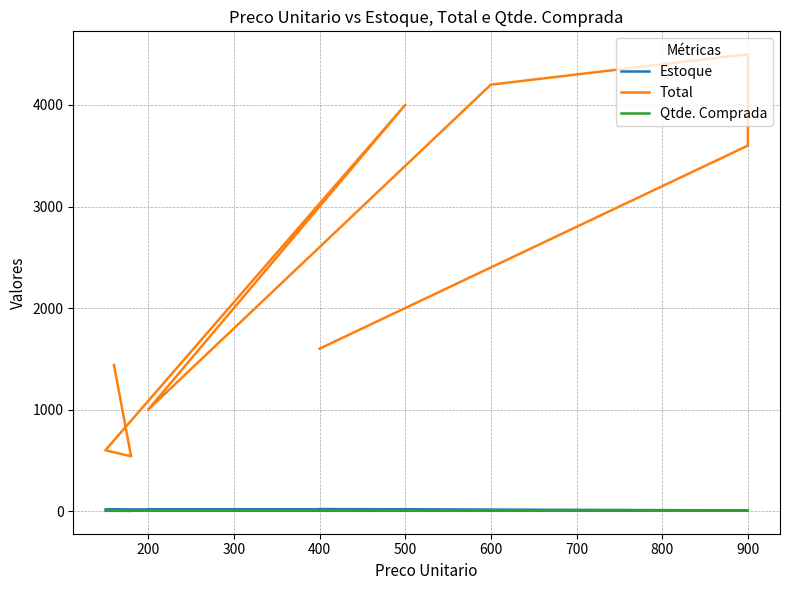

Reading left to right, transcribe all the data shown in this chart.

Estoque: 21	8	7	9	15	14	18	5	12
Total: 1600	3600	4500	4200	1000	4000	600	540	1440
Qtde. Comprada: 4	4	5	7	5	8	4	3	9